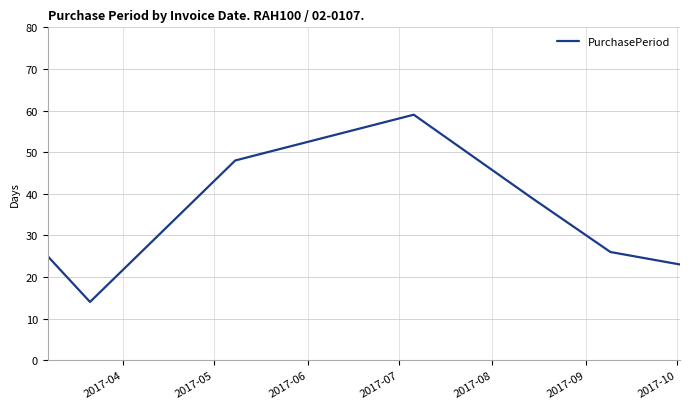

True or false: there are more than 1 points higher than both neighbors.

False